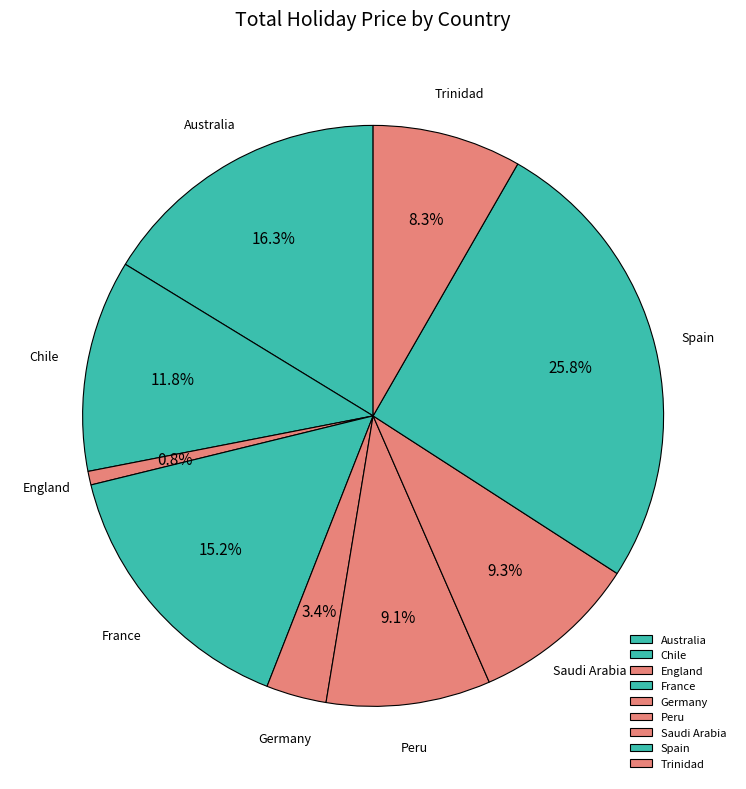

To the nearest percent, what portion does Saudi Arabia represent?

9%